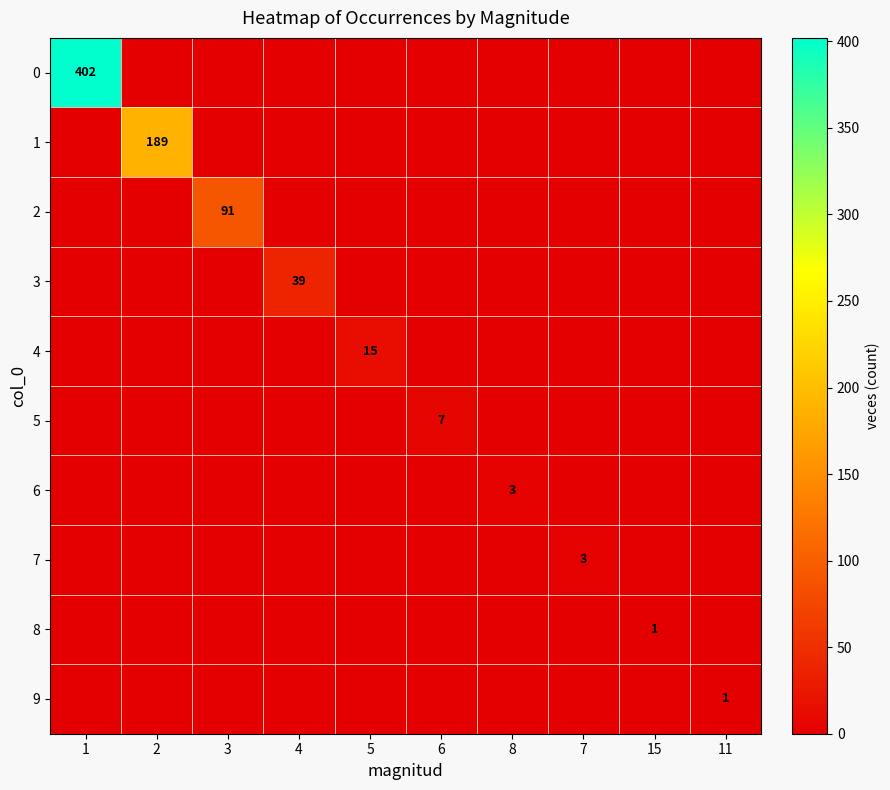

Is the value of 8 at 15 greater than the value of 3 at 4?

No